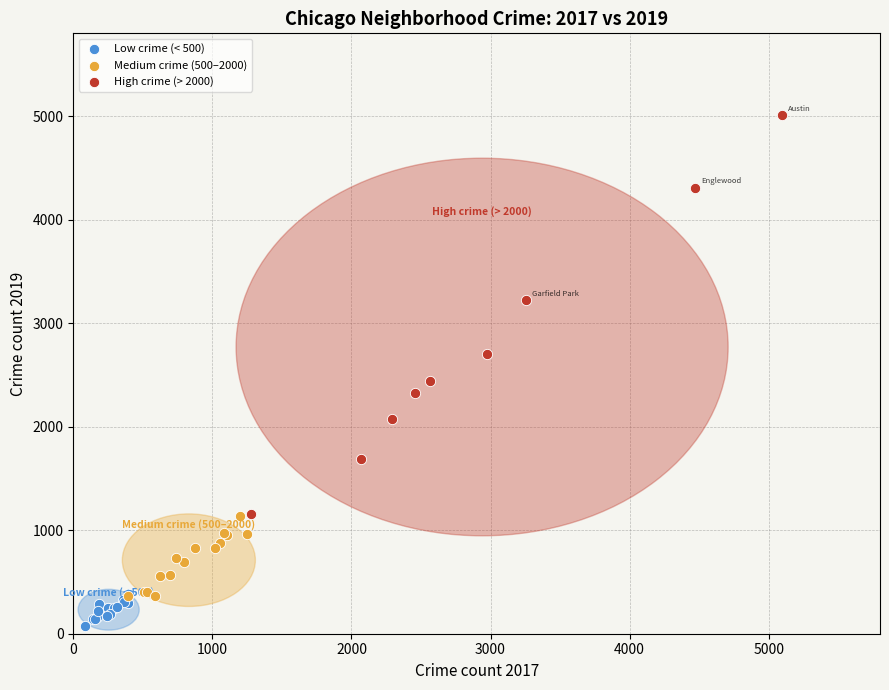

Which series has the largest Y range (max minus min)?

High crime (> 2000)